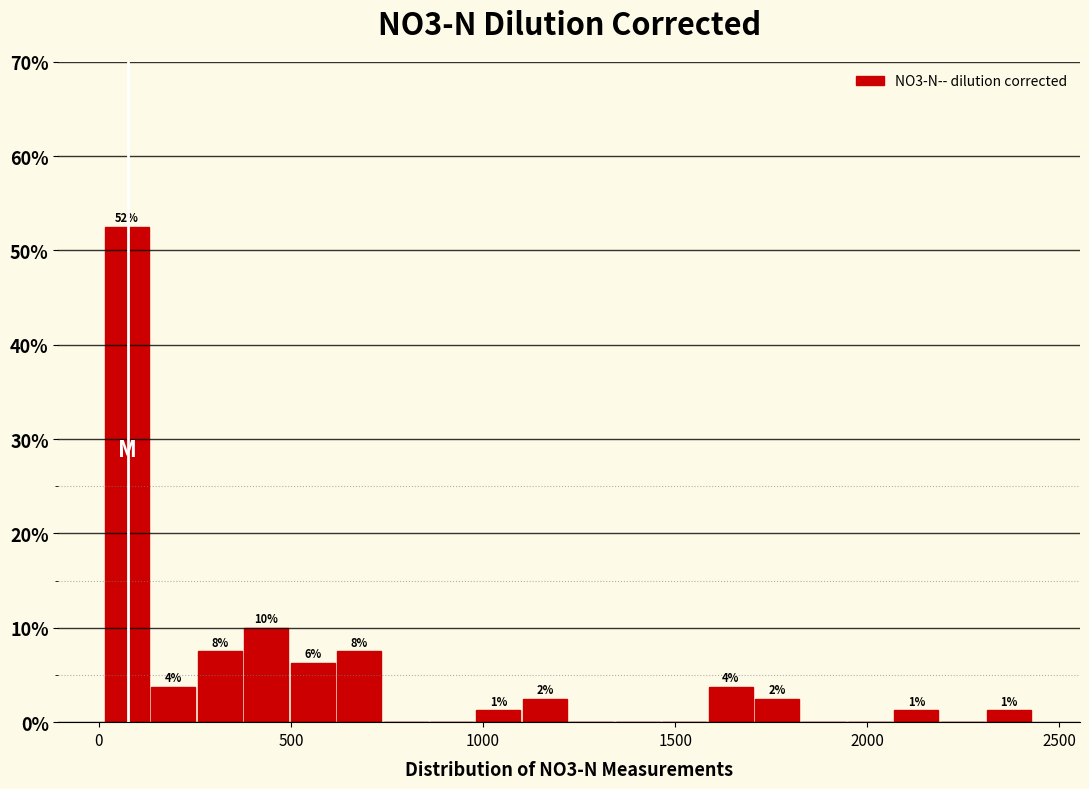

Around what value on the x-axis is the tallest bar? Give the approximate position of its centre, as read against the axis.

50